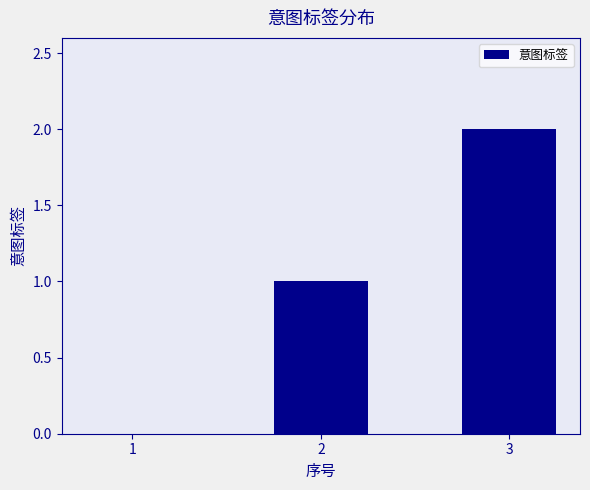

Count the values in the range 0 to 2.

3